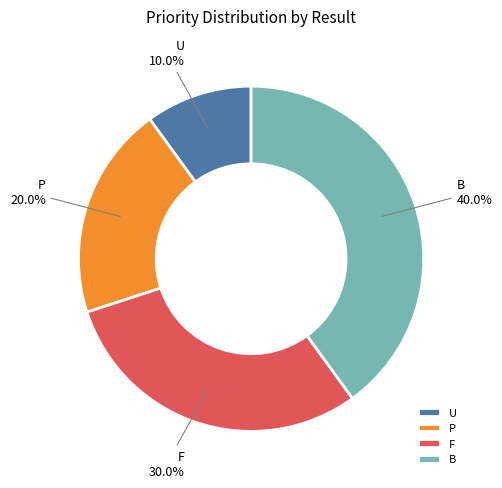

Which has a higher value, B or F?

B